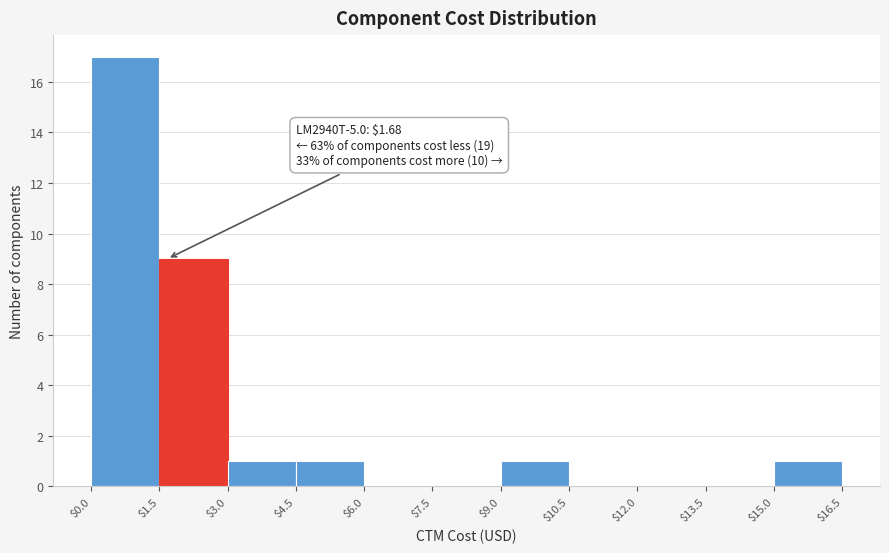

Which range on the x-axis has the tallest bar?

$0.0 to $1.5